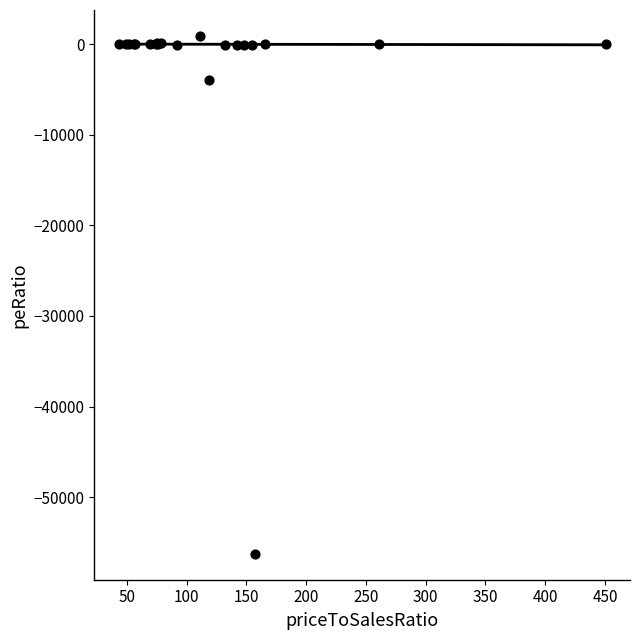

What Y value in the scatter plot is closest to -27669?

-3909.6